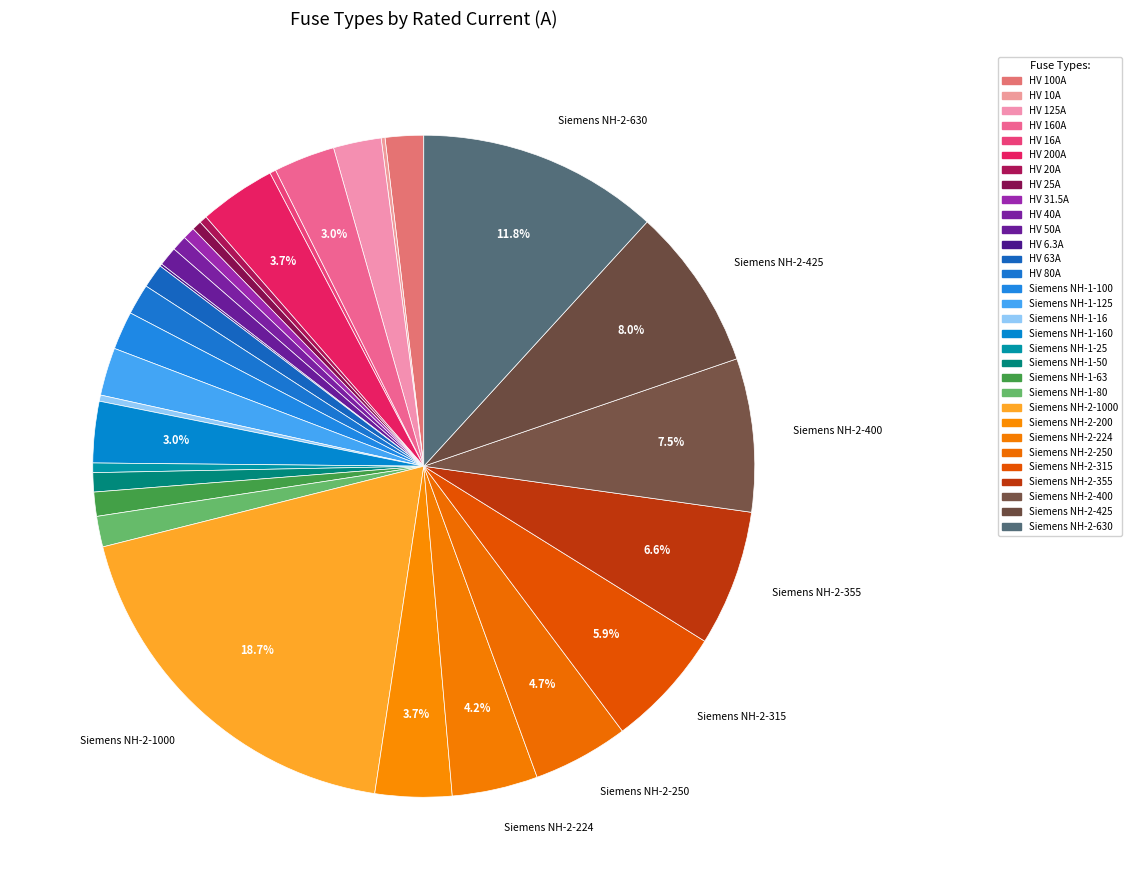

Rank the categories by value from lowest to highest.

HV 6.3A, HV 10A, HV 16A, Siemens NH-1-16, HV 20A, HV 25A, Siemens NH-1-25, HV 31.5A, HV 40A, HV 50A, Siemens NH-1-50, HV 63A, Siemens NH-1-63, HV 80A, Siemens NH-1-80, HV 100A, Siemens NH-1-100, HV 125A, Siemens NH-1-125, HV 160A, Siemens NH-1-160, HV 200A, Siemens NH-2-200, Siemens NH-2-224, Siemens NH-2-250, Siemens NH-2-315, Siemens NH-2-355, Siemens NH-2-400, Siemens NH-2-425, Siemens NH-2-630, Siemens NH-2-1000